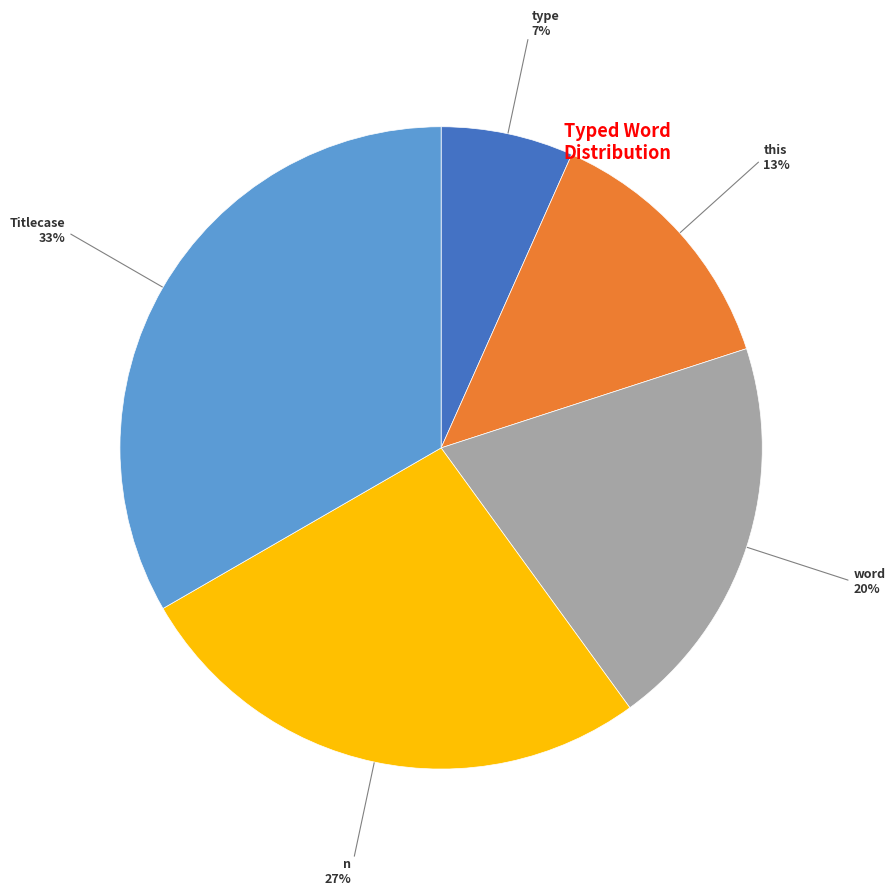

Count the number of slices in the pie.

5